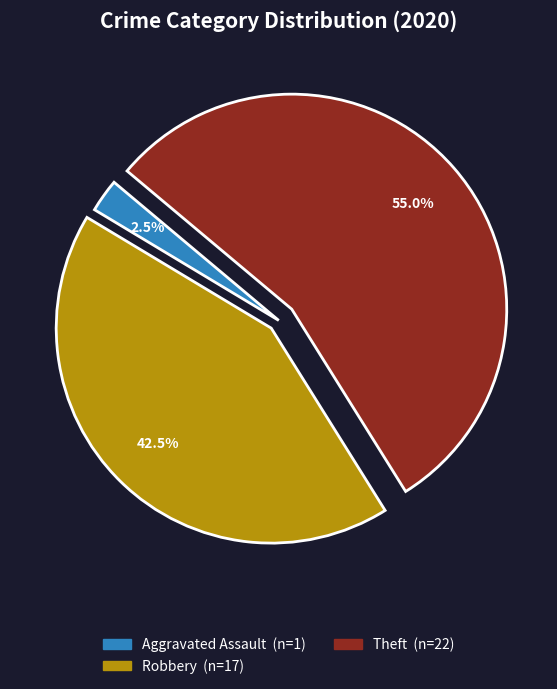

Is there any slice that represents more than half of the pie?

Yes